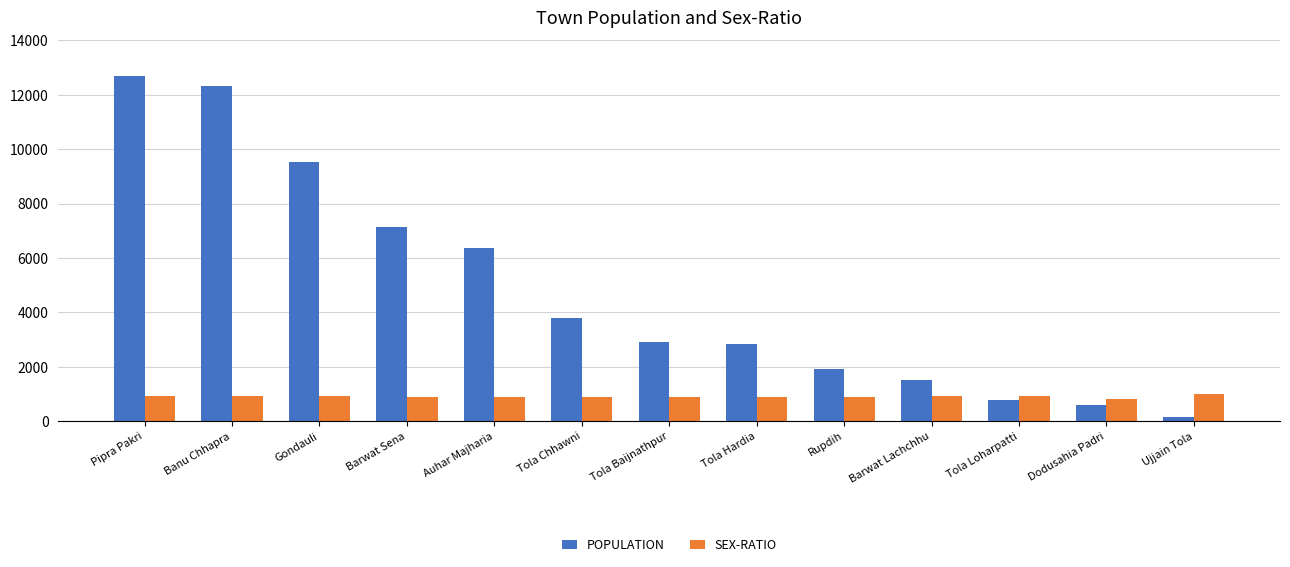

What position from the right is Tola Chhawni?

8